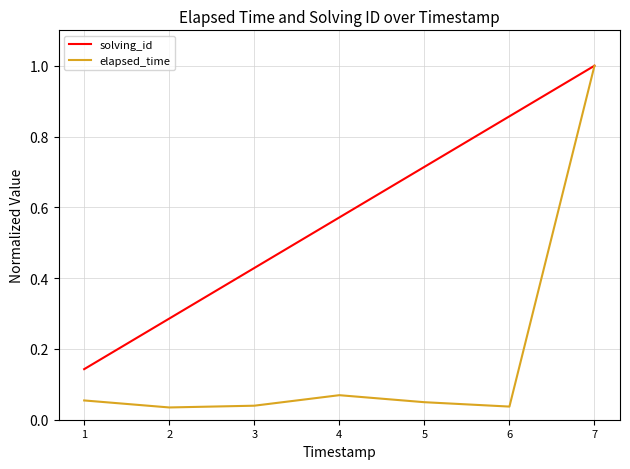

Which series has the largest range (max minus min)?

elapsed_time